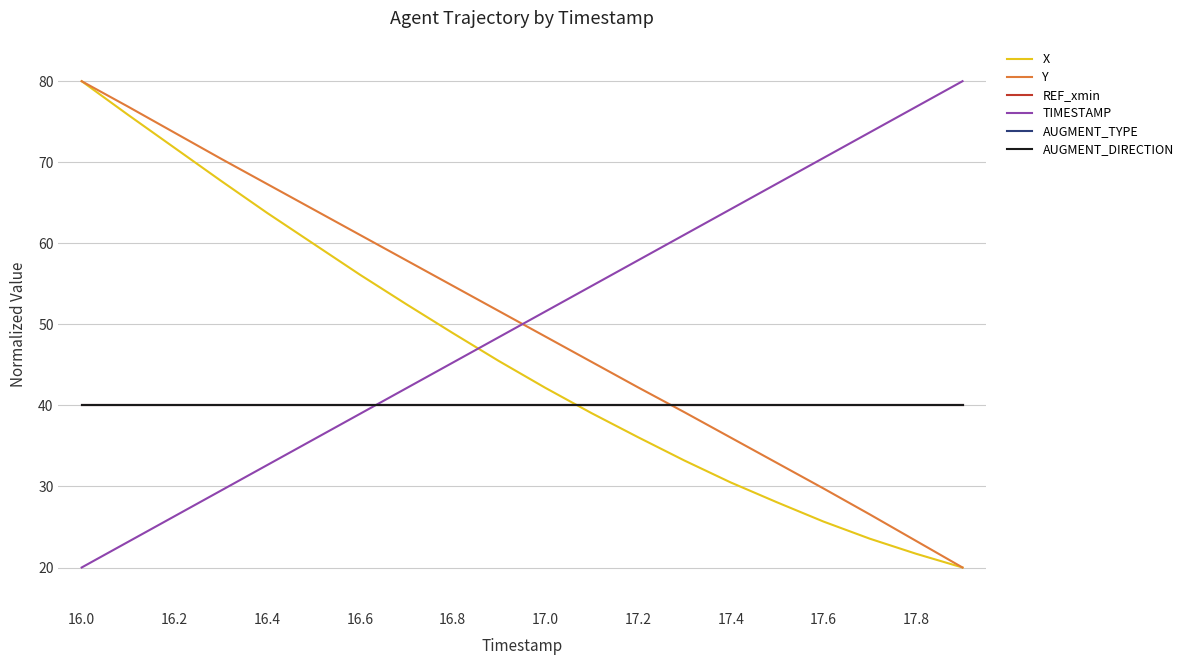

Does the chart have visible grid lines?

Yes